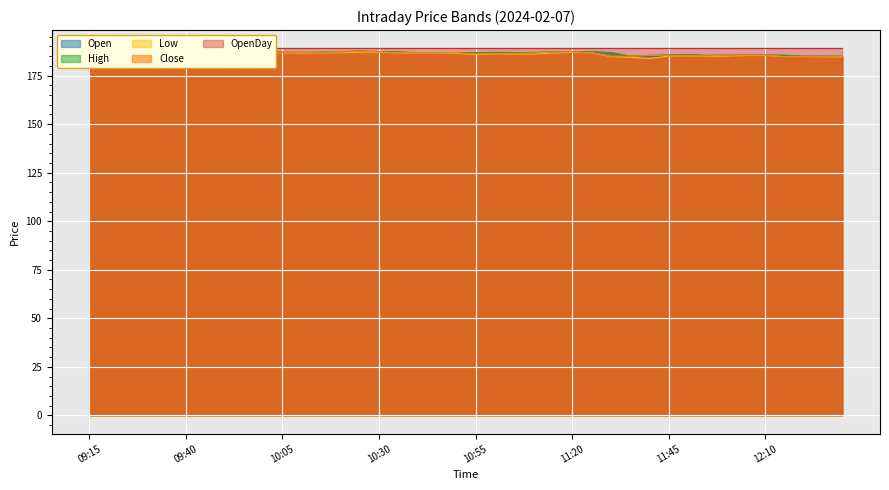

The value of Low at 12:25 is 184.7. True or false?

True